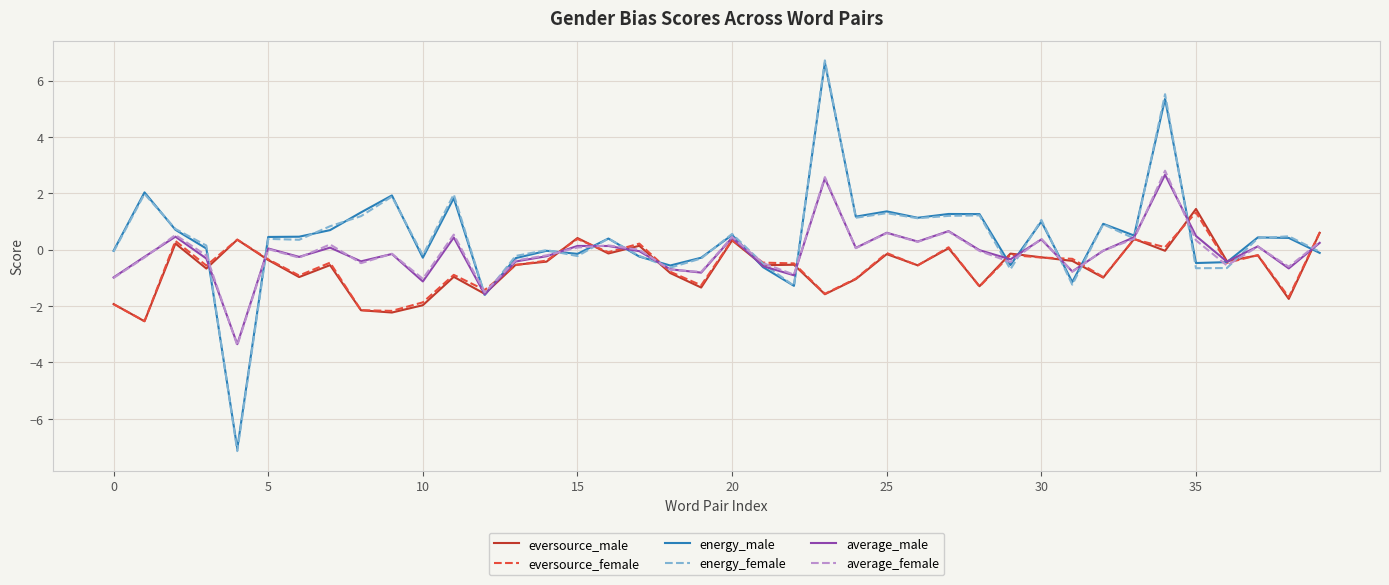

How many distinct data groups are displayed?

6